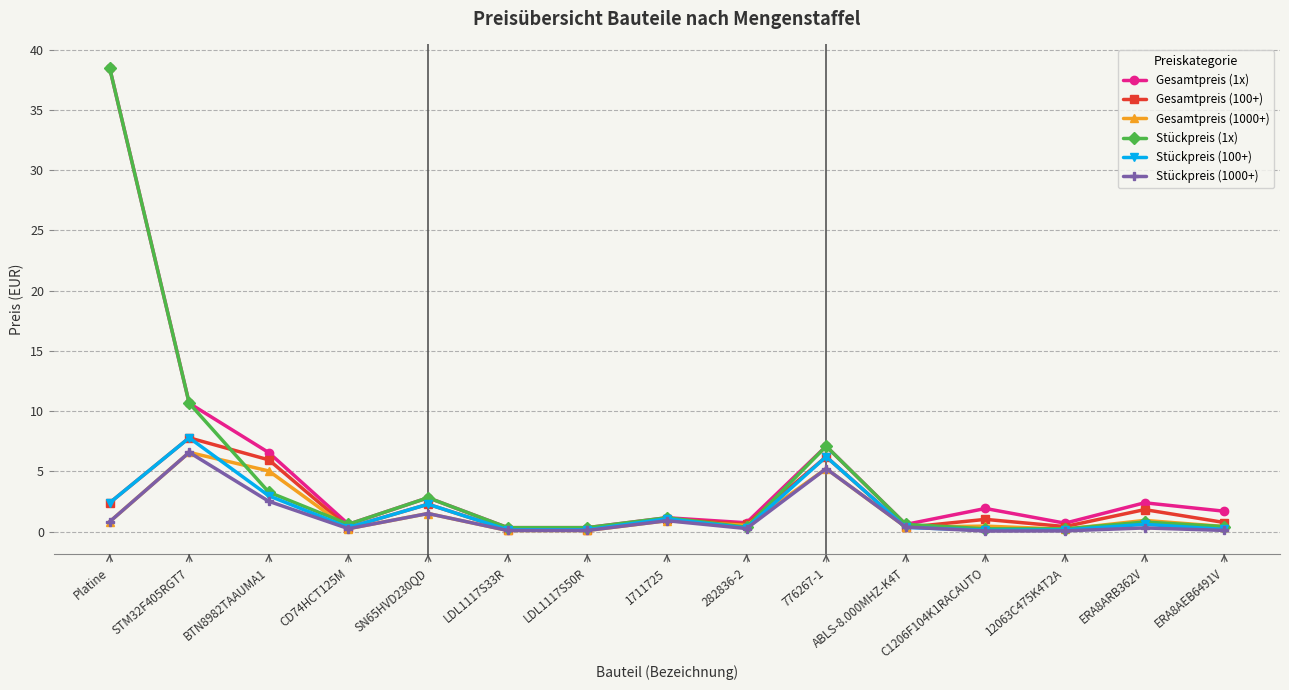

What is the value of the Stückpreis (100+) point at the 6th from the left?

0.2